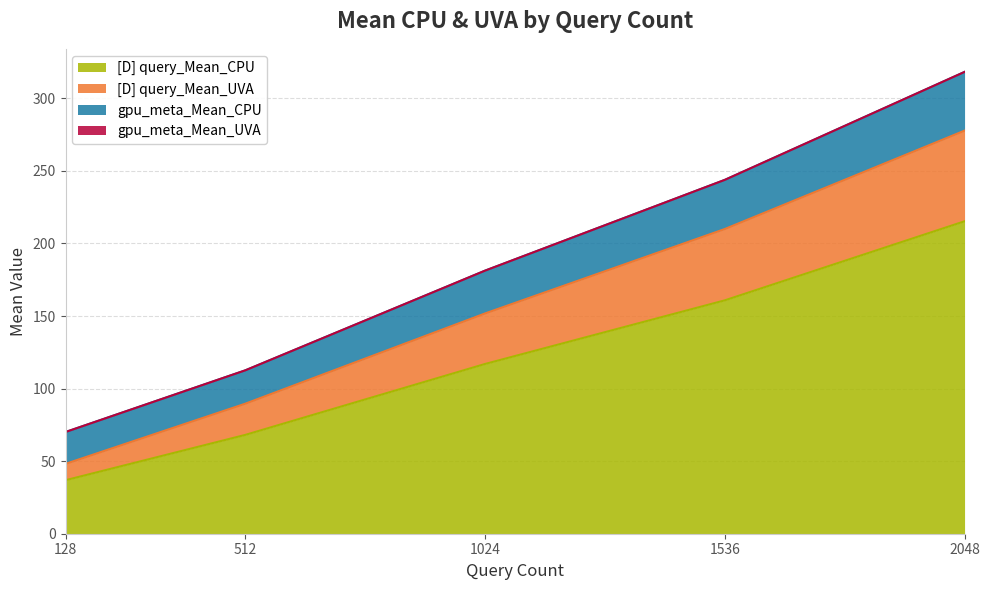

True or false: [D] query_Mean_CPU has a value of 68.1 at 512.

True